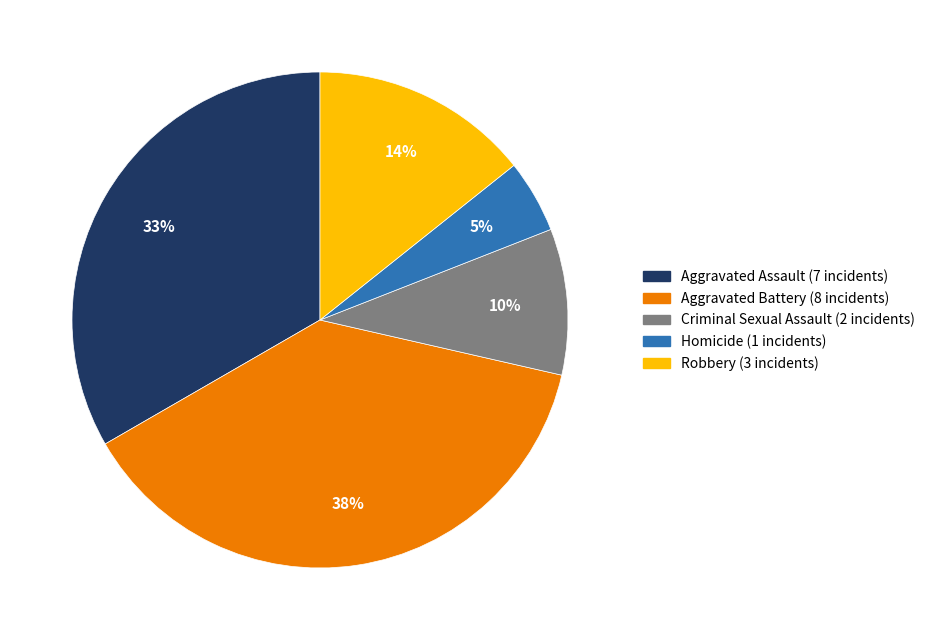

Count the number of slices in the pie.

5